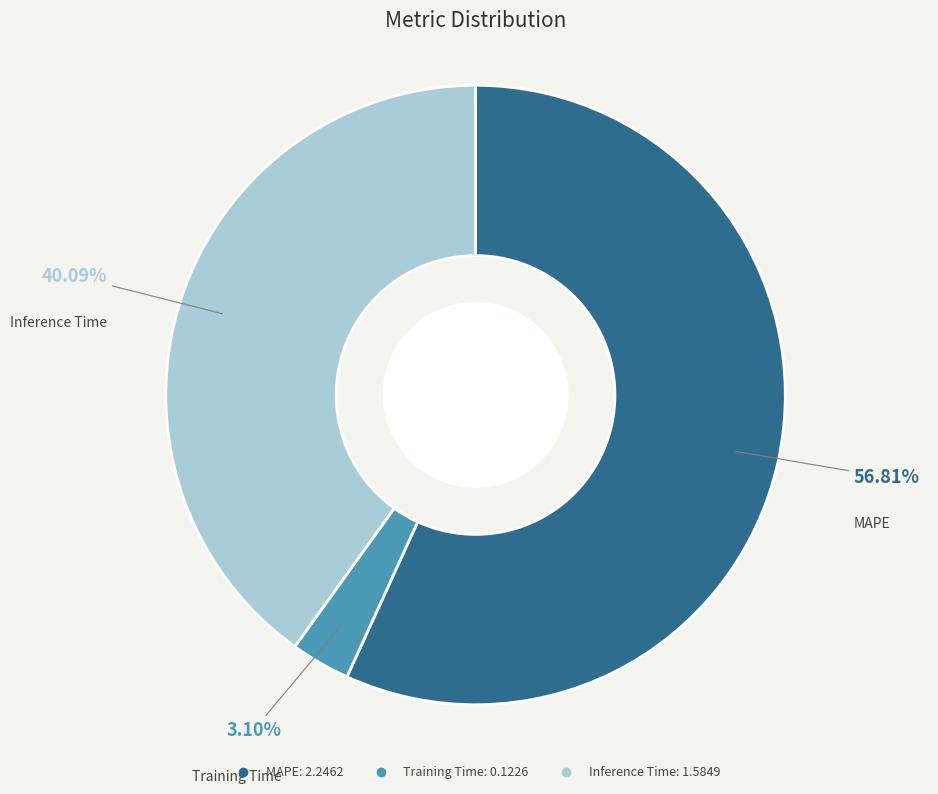

Between Inference Time and MAPE, which is larger?

MAPE